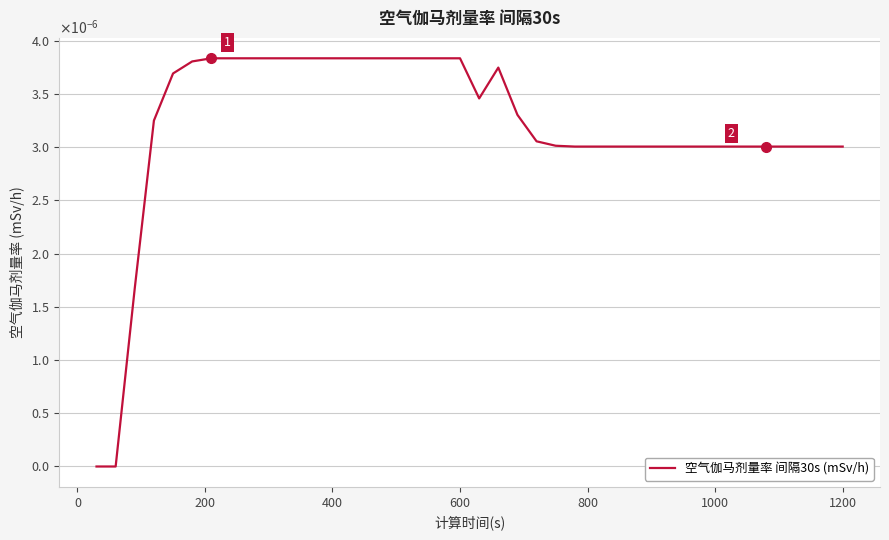

Is this an area chart (filled region under the line)?

No